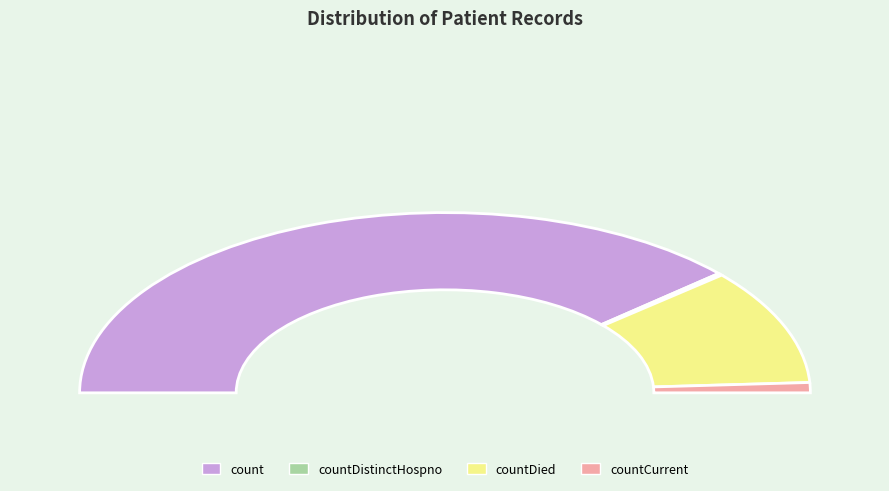

Which category has the smallest portion of the pie?

countDistinctHospno